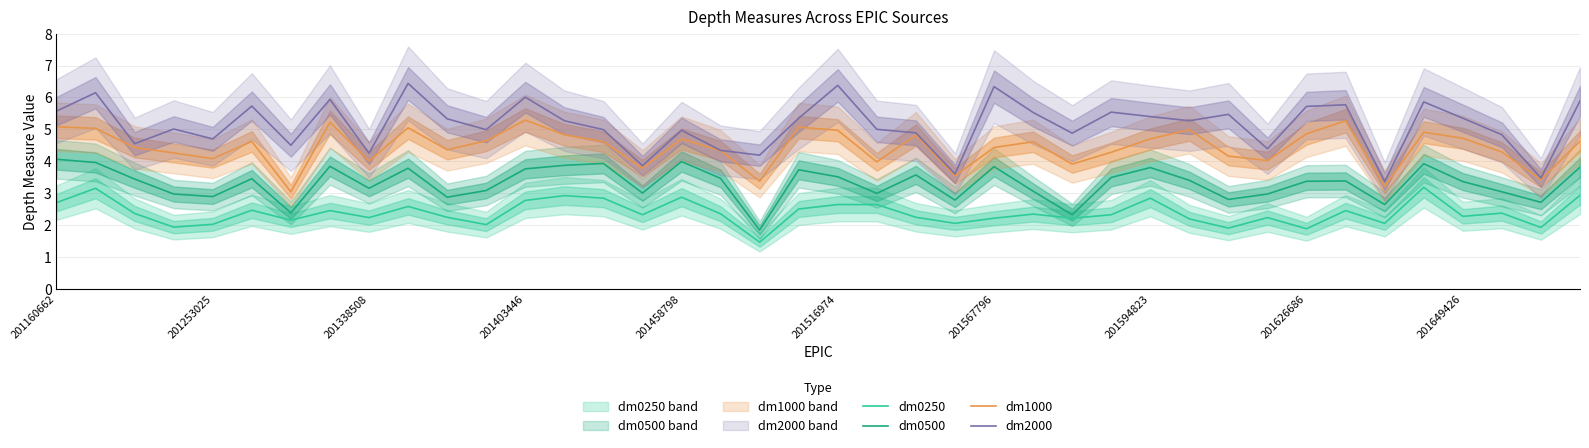

What is the difference between the maximum and minimum values in the dm0250 series?

1.7